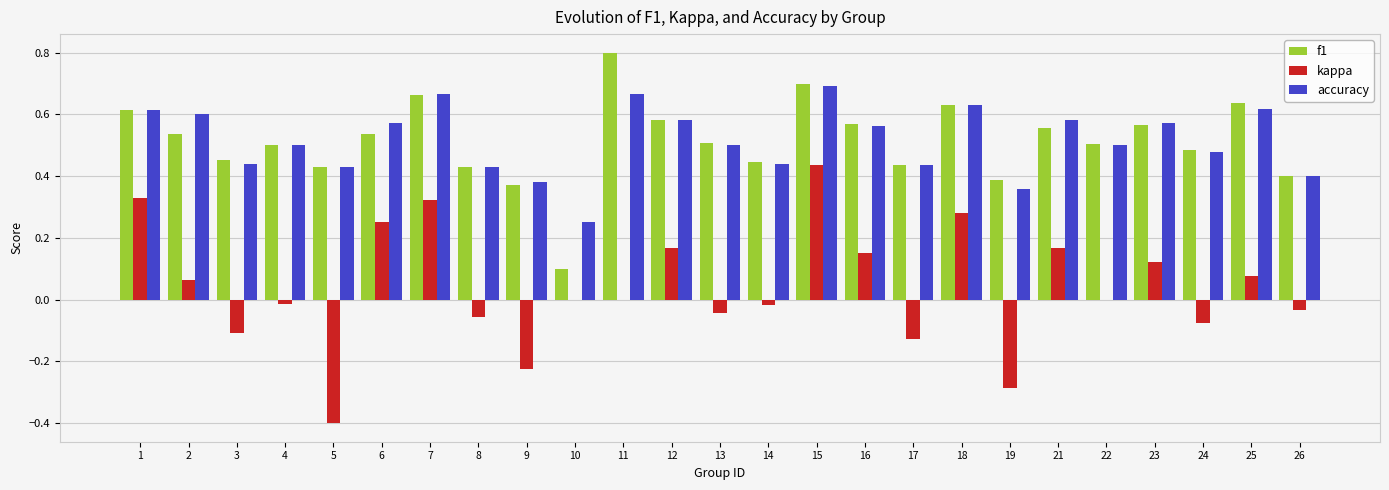

At which category is the sum across all series the highest?

15